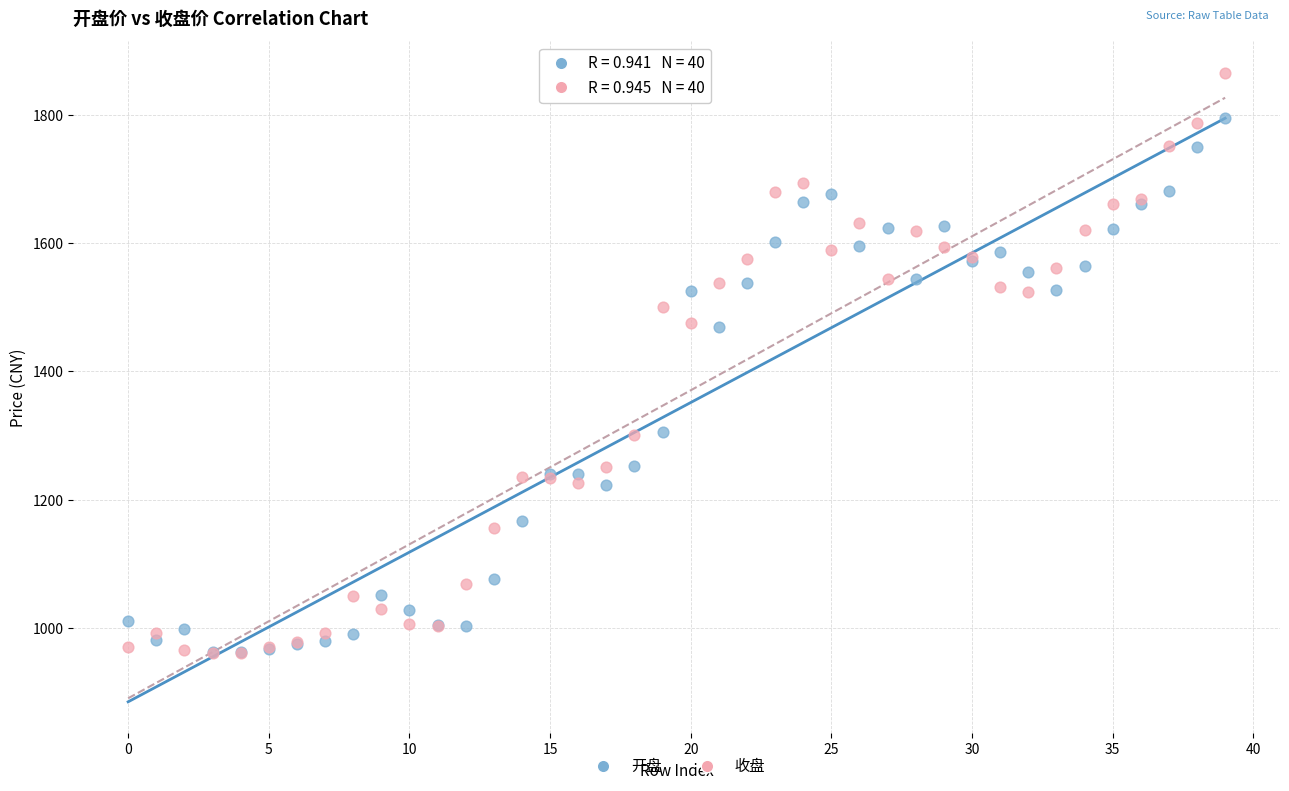

What are all the series names shown in the legend?

开盘, 收盘